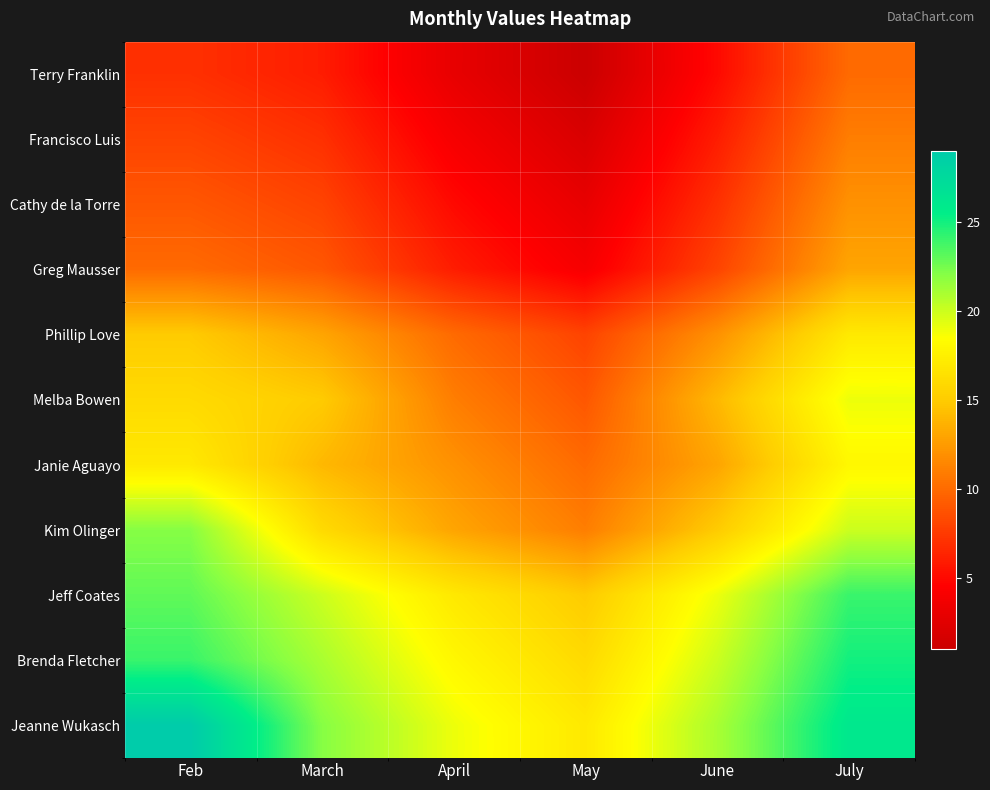

Reading right to left, transcribe all the data shown in this chart.

Terry Franklin: July=10	June=5	May=1	April=3	March=6	Feb=7
Francisco Luis: July=11	June=6	May=2	April=4	March=7	Feb=8
Cathy de la Torre: July=12	June=7	May=3	April=5	March=8	Feb=9
Greg Mausser: July=13	June=8	May=4	April=6	March=9	Feb=10
Phillip Love: July=17	June=12	May=8	April=10	March=13	Feb=15
Melba Bowen: July=19	June=14	May=9	April=11	March=15	Feb=16
Janie Aguayo: July=18	June=13	May=10	April=12	March=14	Feb=17
Kim Olinger: July=20	June=15	May=11	April=13	March=16	Feb=22
Jeff Coates: July=24	June=19	May=15	April=17	March=20	Feb=23
Brenda Fletcher: July=25	June=20	May=16	April=18	March=21	Feb=24
Jeanne Wukasch: July=26	June=21	May=17	April=19	March=22	Feb=29